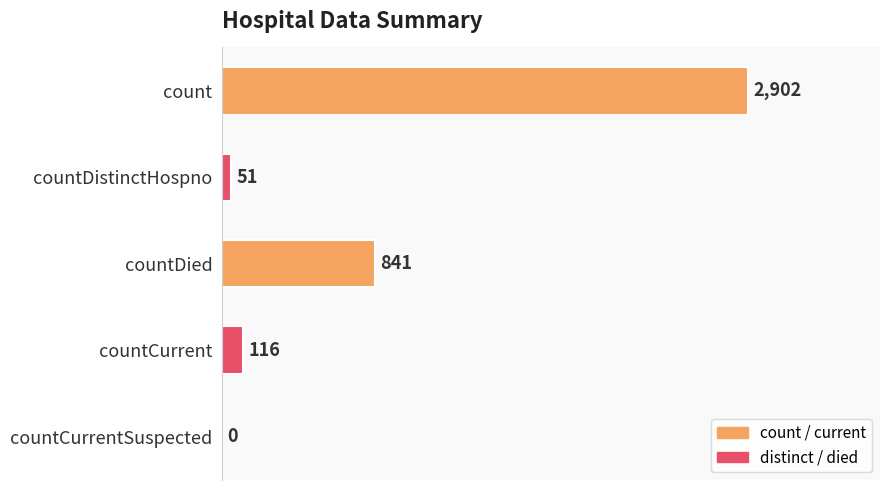

What is the change in value from countDistinctHospno to countCurrent?

+65